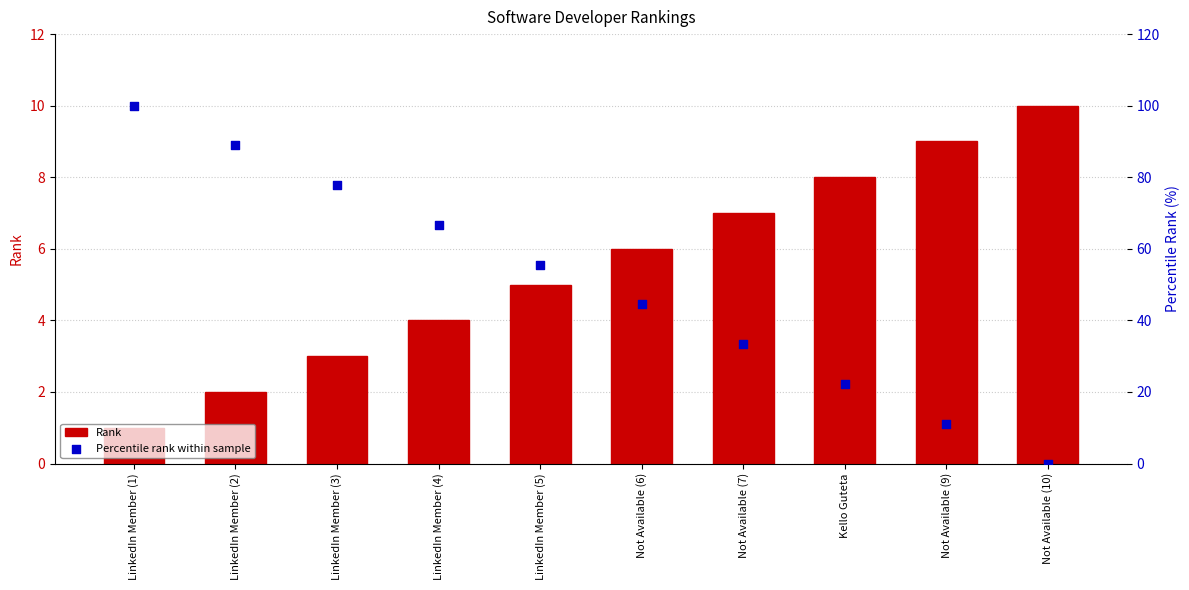

What are all the series names shown in the legend?

Rank, Percentile rank within sample